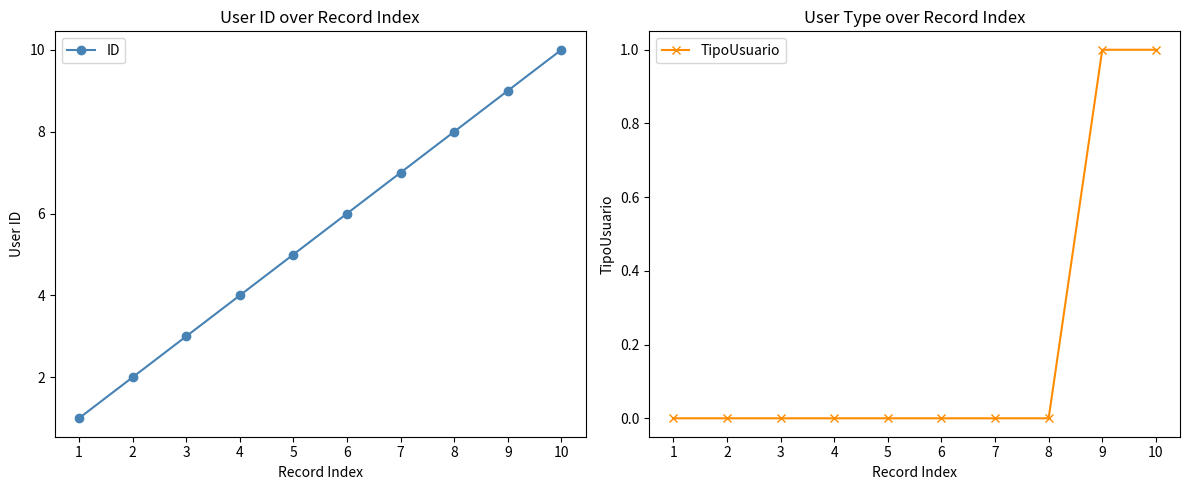

True or false: TipoUsuario and ID cross at least once.

False